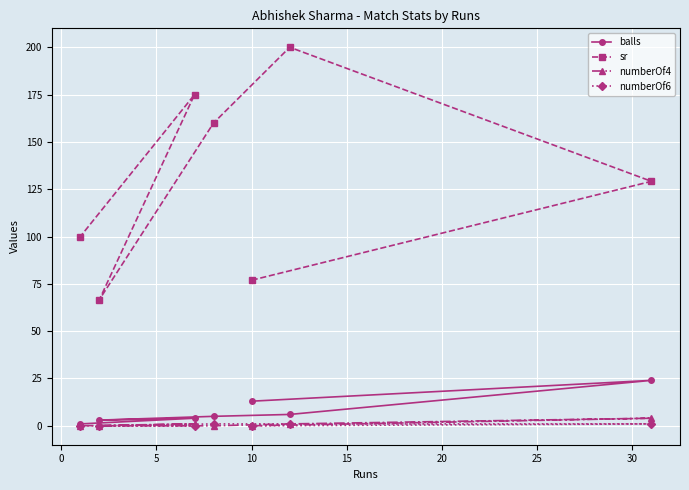

Count the number of categories in the chart.

7